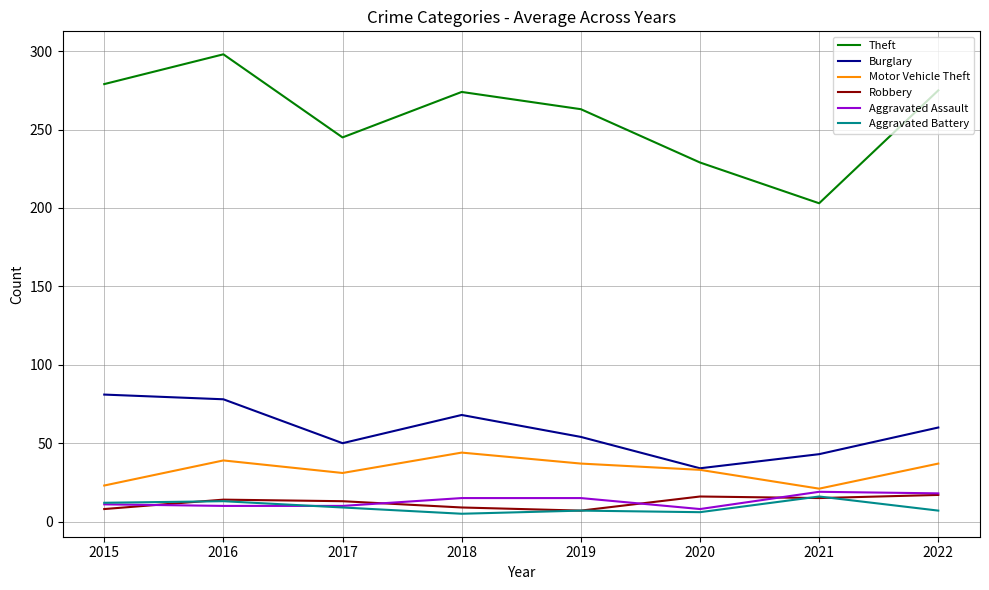

In Motor Vehicle Theft, how many points are lower than both neighbors (excluding endpoints)?

2